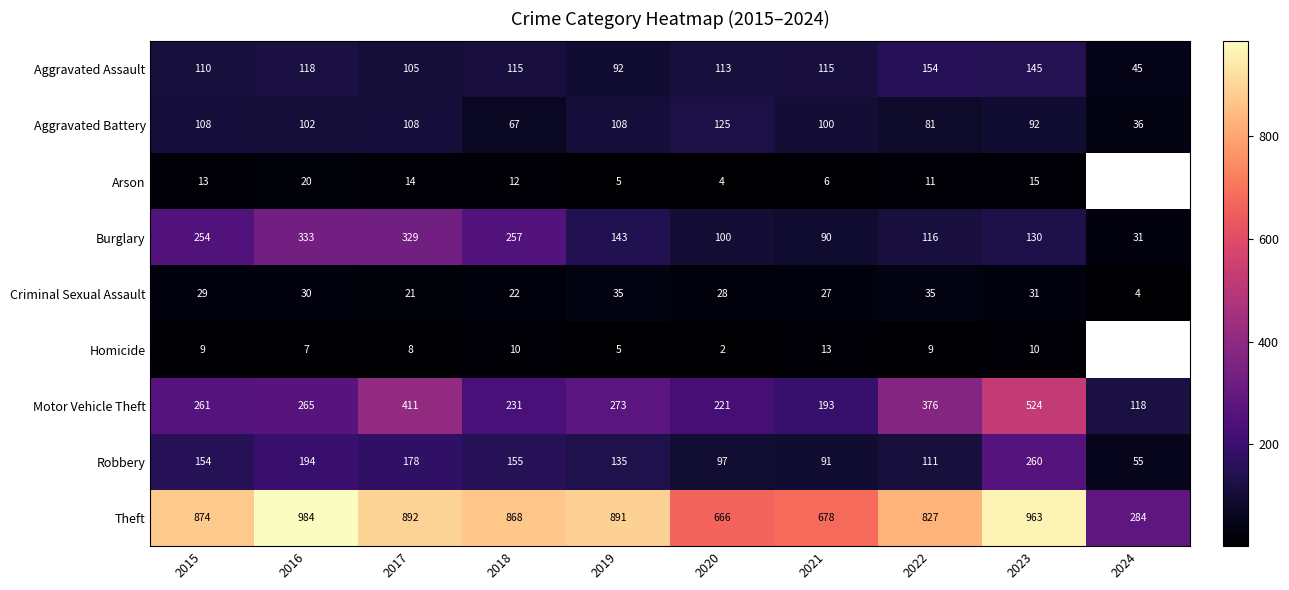

How many data points in Criminal Sexual Assault are above 29?

4